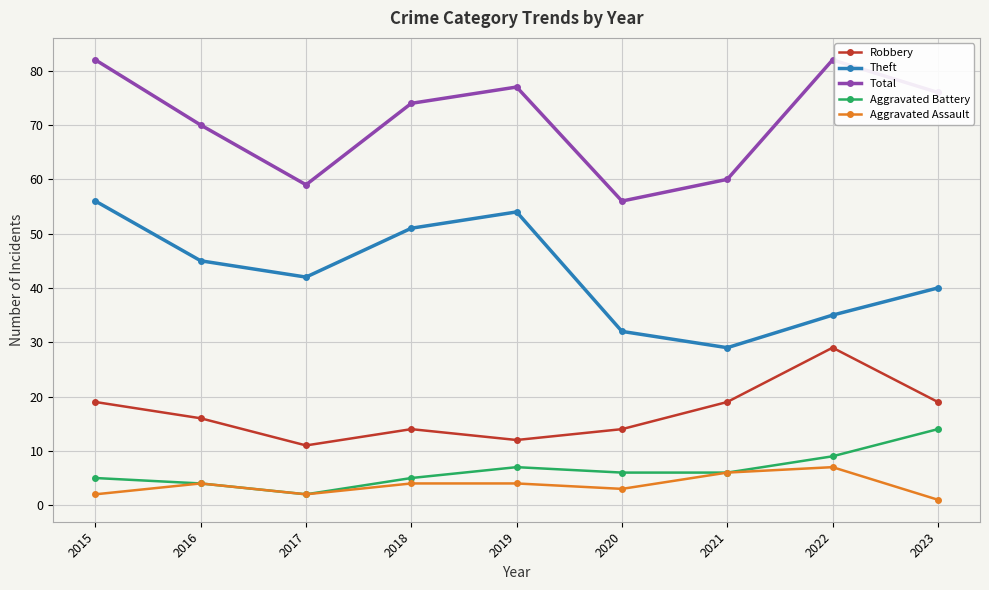

Does the chart display data point markers on the line(s)?

Yes